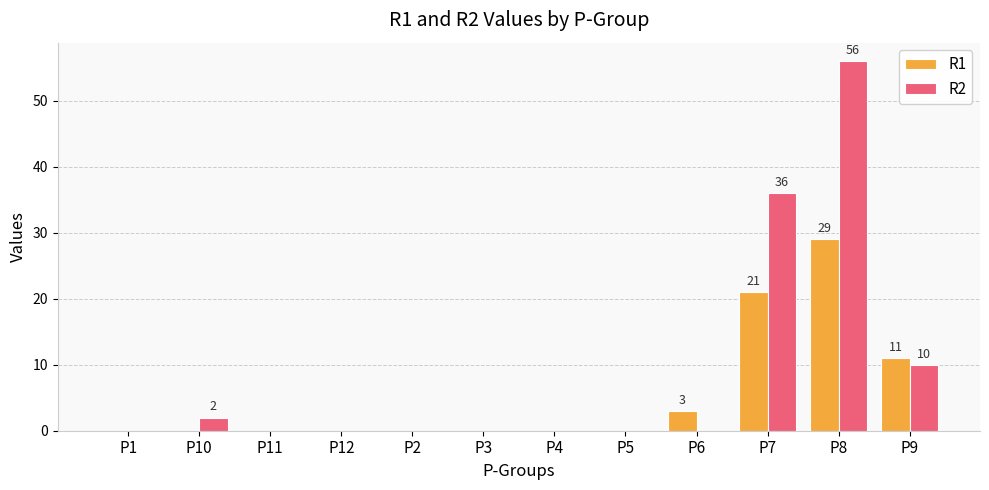

Which series has the largest total across all categories?

R2